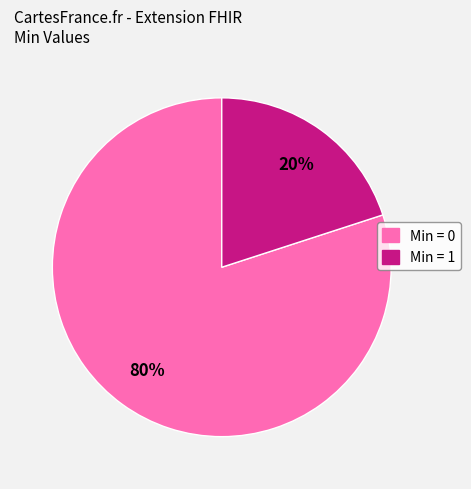

Does any single category account for the majority?

Yes